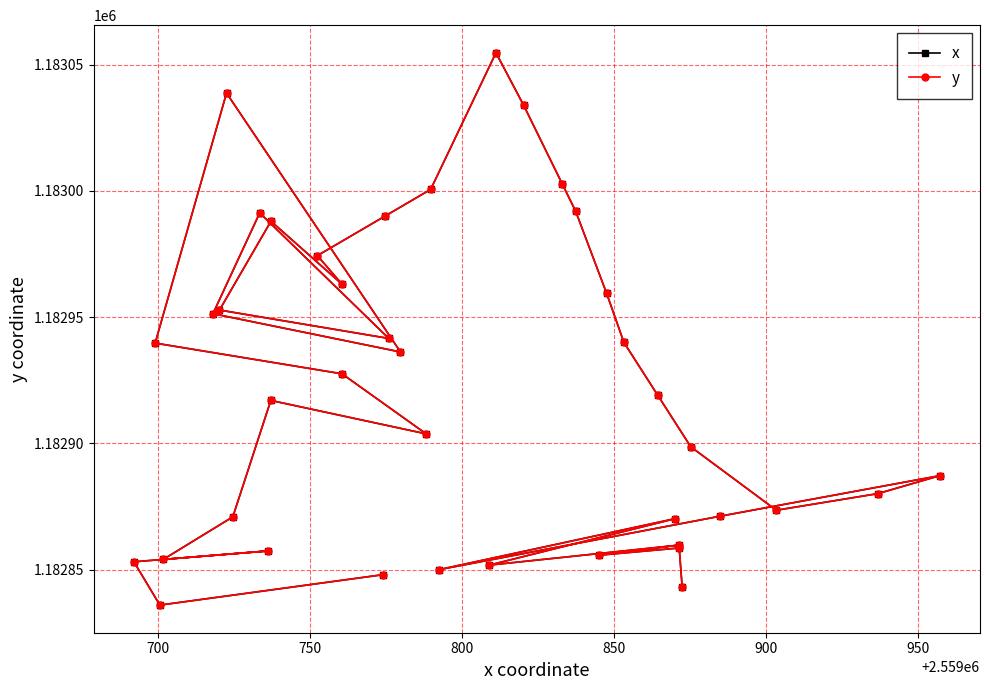

How many interior local valleys does the y series have?

10